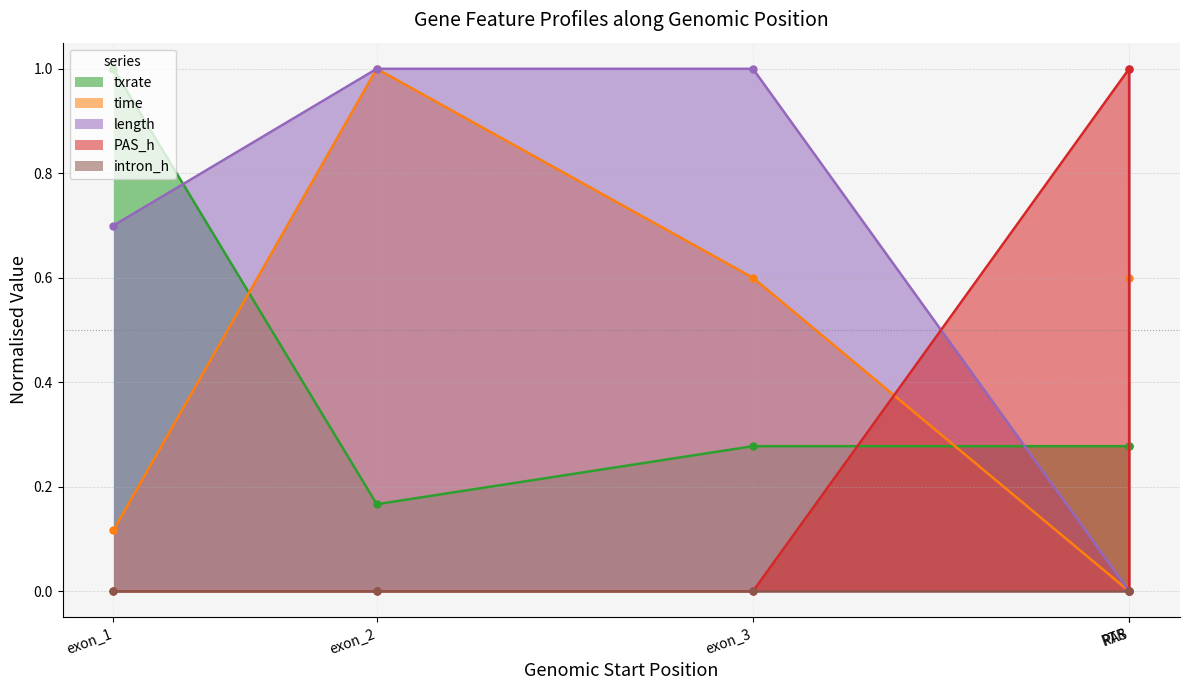

Between exon_1 and PAS, which series saw the biggest shift?

PAS_h